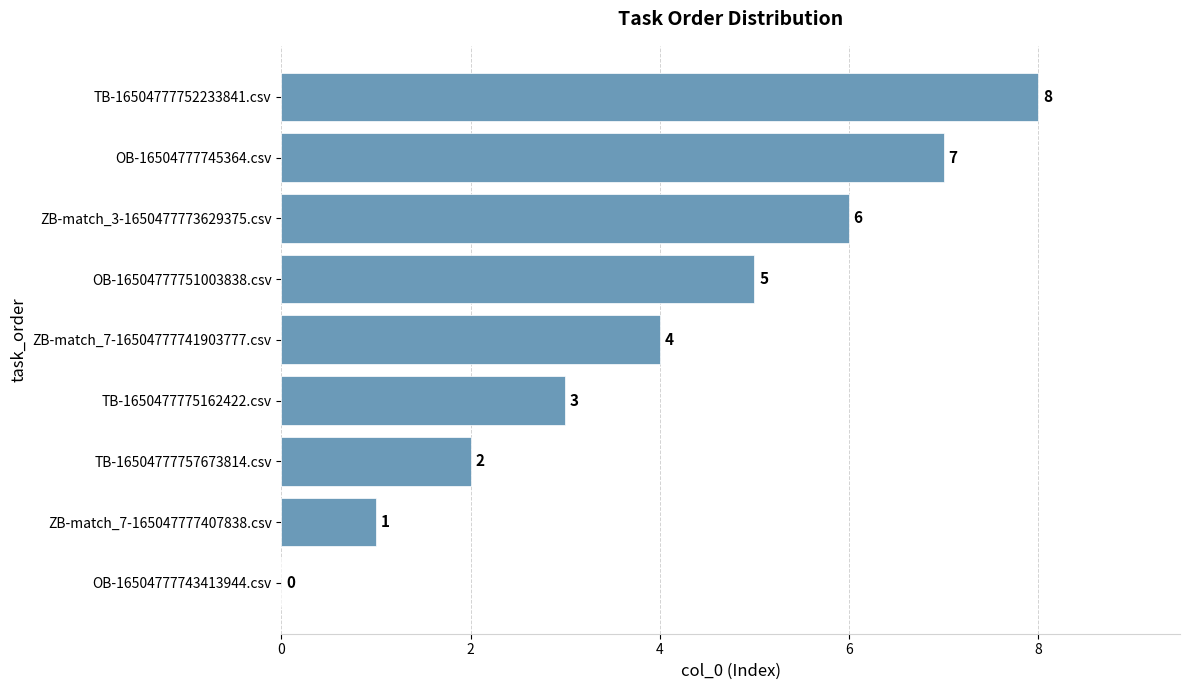

True or false: the data shows 2 at TB-16504777757673814.csv.

True